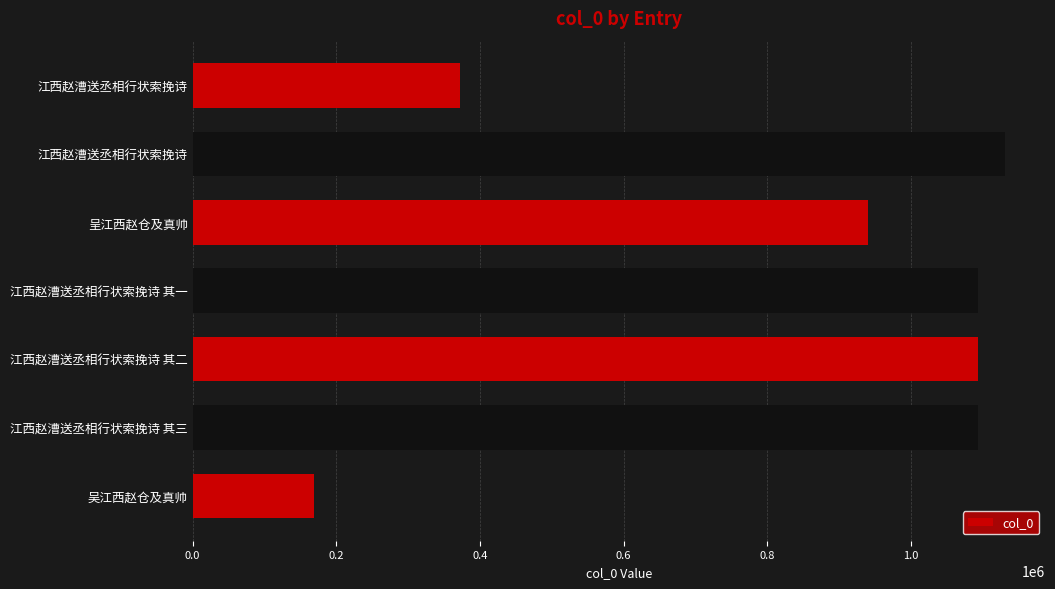

Does the chart contain any negative values?

No